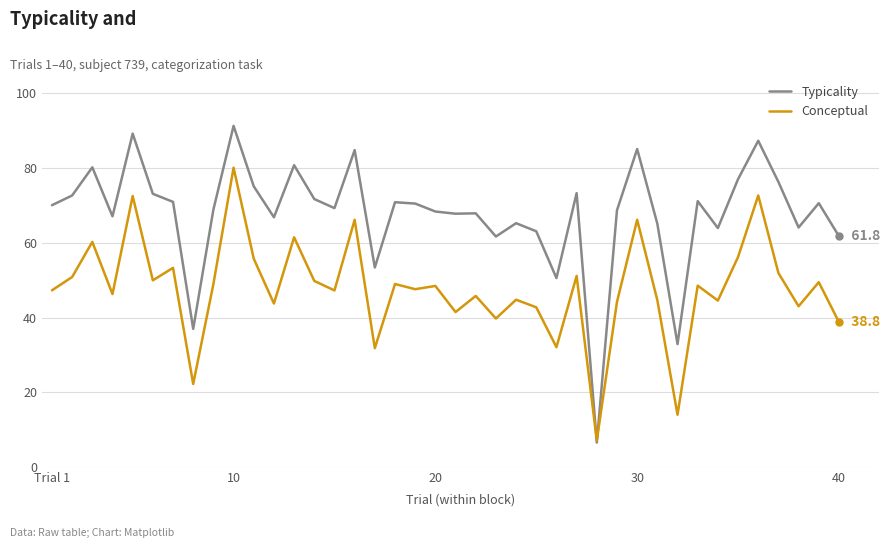

List the series in order of their overall mean, lowest first.

Conceptual, Typicality